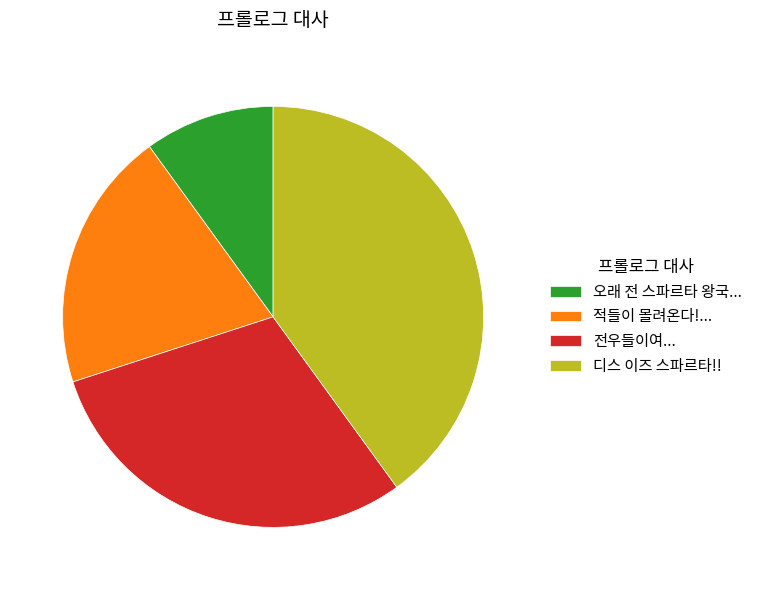

Rank the categories by value from lowest to highest.

오래 전 스파르타 왕국..., 적들이 몰려온다!..., 전우들이여..., 디스 이즈 스파르타!!